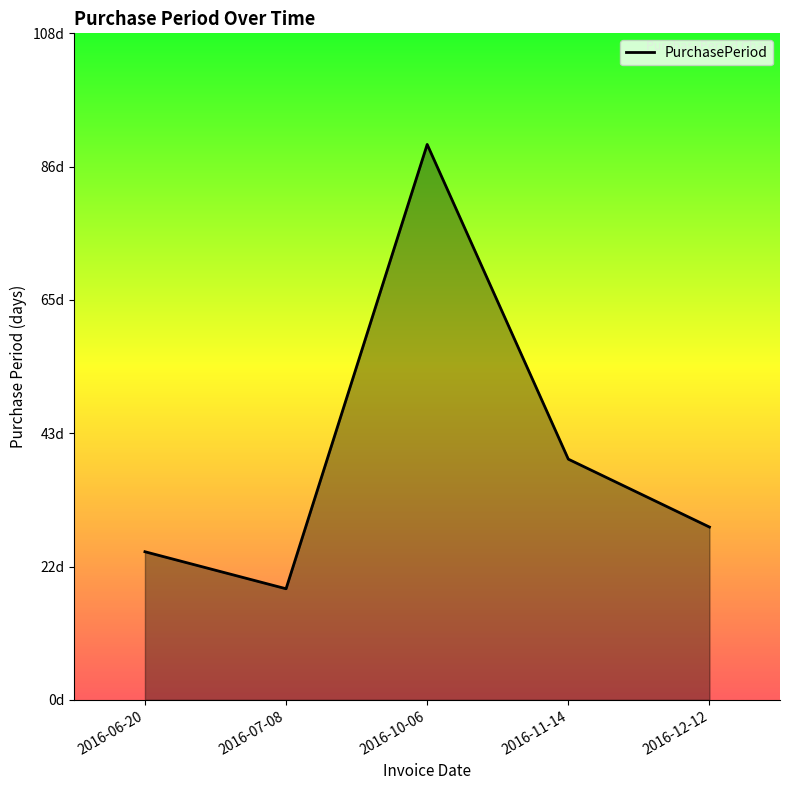

Does the chart have visible grid lines?

No